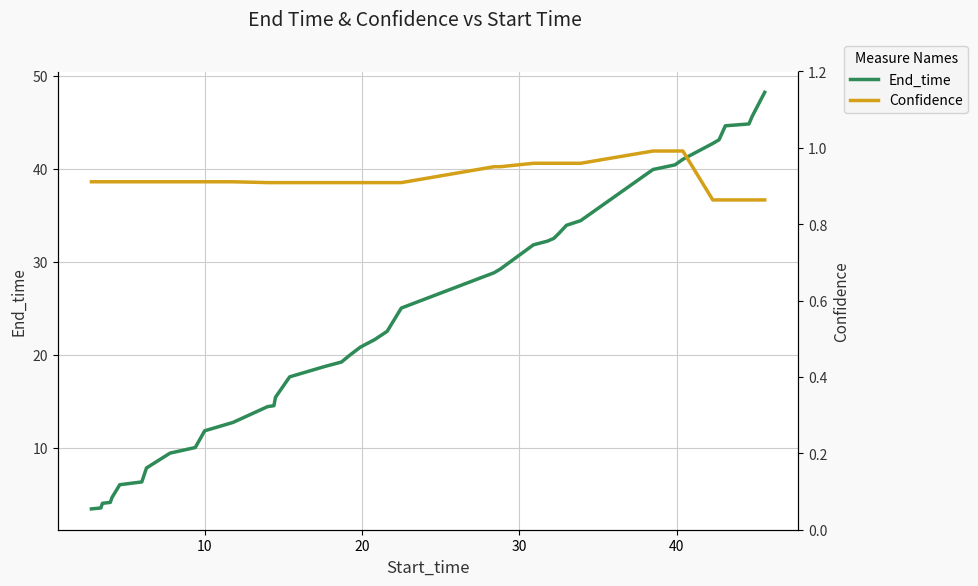

Reading left to right, list all the values displayed in this chart.

End_time: 3.4	3.5	4.0	4.1	4.6	6.0	6.3	7.8	9.4	10.0	11.8	12.7	14.4	14.5	15.4	17.6	18.7	19.2	19.9	20.8	21.6	22.5	25.0	28.8	29.2	31.8	32.2	32.5	33.0	33.9	34.4	39.9	40.4	41.0	42.7	43.1	44.6	44.8	45.6	48.2
Confidence: 0.9	0.9	0.9	0.9	0.9	0.9	0.9	0.9	0.9	0.9	0.9	0.9	0.9	0.9	0.9	0.9	0.9	0.9	0.9	0.9	0.9	0.9	0.9	1.0	1.0	1.0	1.0	1.0	1.0	1.0	1.0	1.0	1.0	1.0	0.9	0.9	0.9	0.9	0.9	0.9